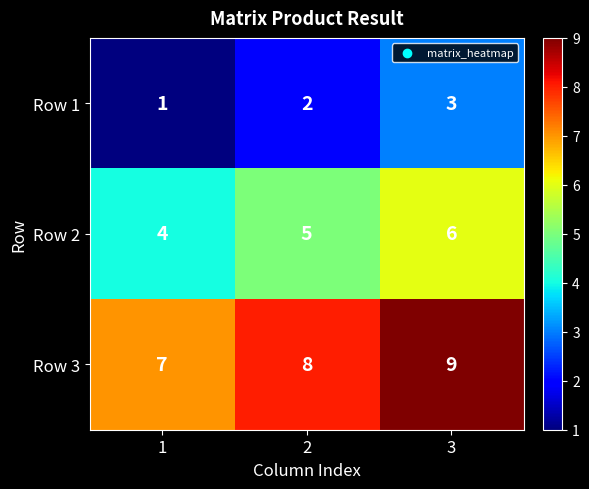

How many Row 1 values are between 1 and 3?

3